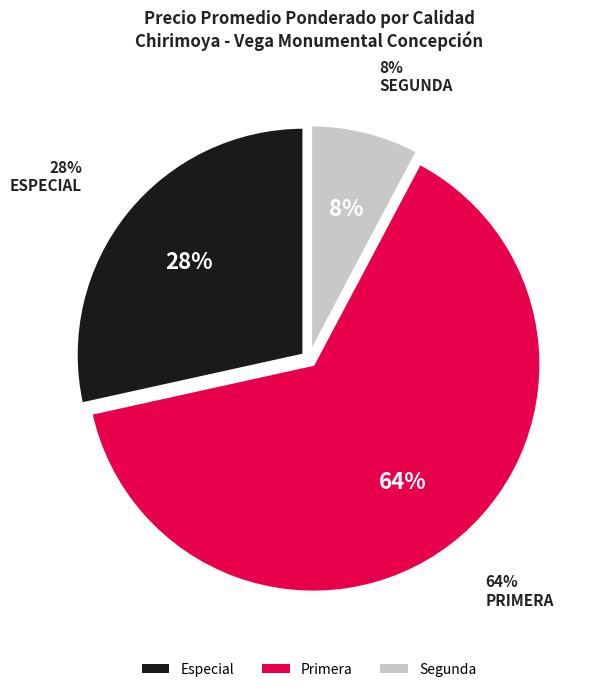

Is it true that 14 is 11% of the pie?

False